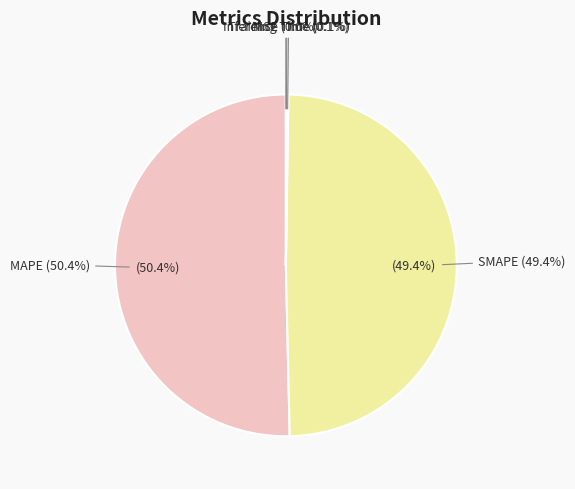

To the nearest percent, what is the difference between the largest and smallest slice percentages?

50%